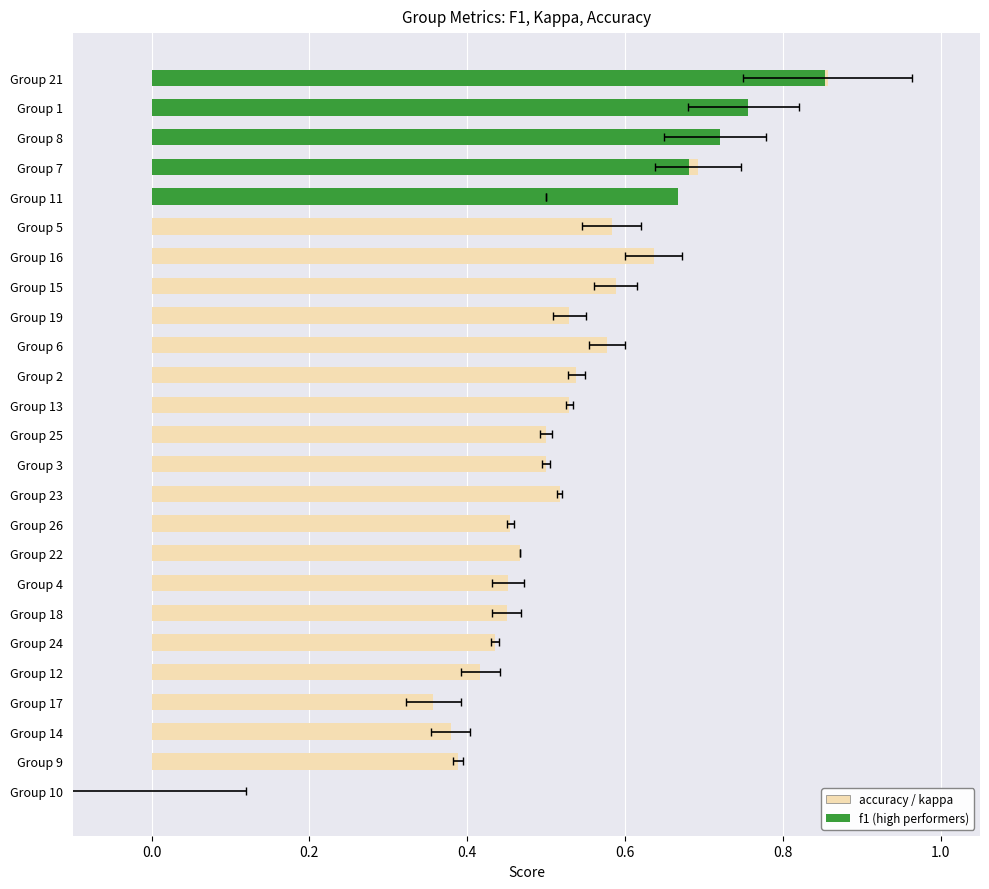

The value at Group 3 is 0.2. True or false?

False